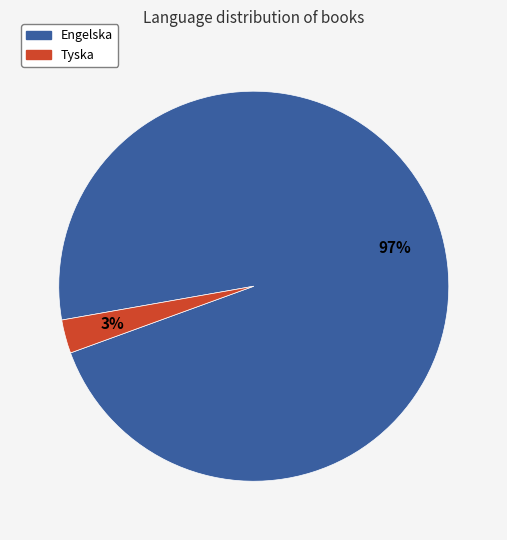

Which has a higher value, Engelska or Tyska?

Engelska